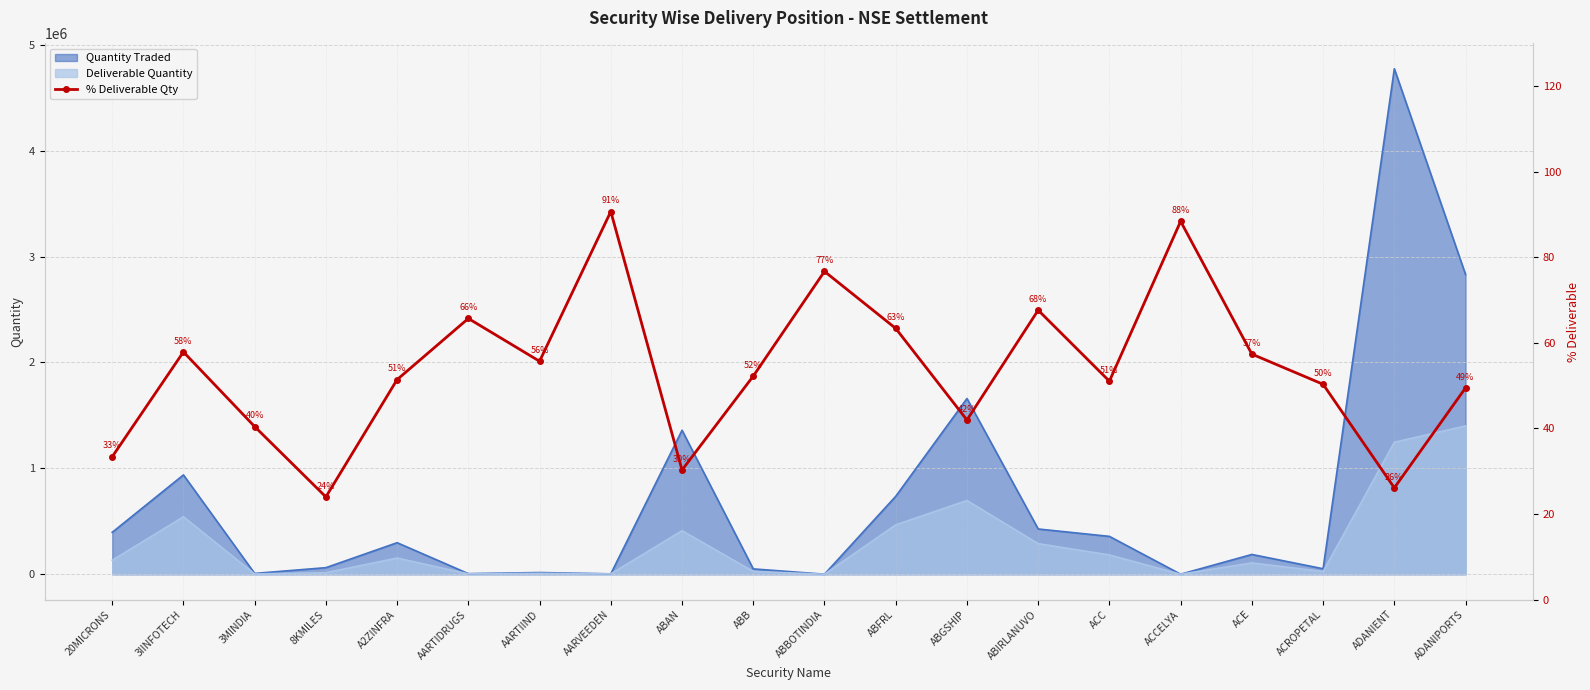

List the labels in order of value, smallest first.

8KMILES, ADANIENT, ABAN, 20MICRONS, 3MINDIA, ABGSHIP, ADANIPORTS, ACROPETAL, ACC, A2ZINFRA, ABB, AARTIIND, ACE, 3IINFOTECH, ABFRL, AARTIDRUGS, ABIRLANUVO, ABBOTINDIA, ACCELYA, AARVEEDEN